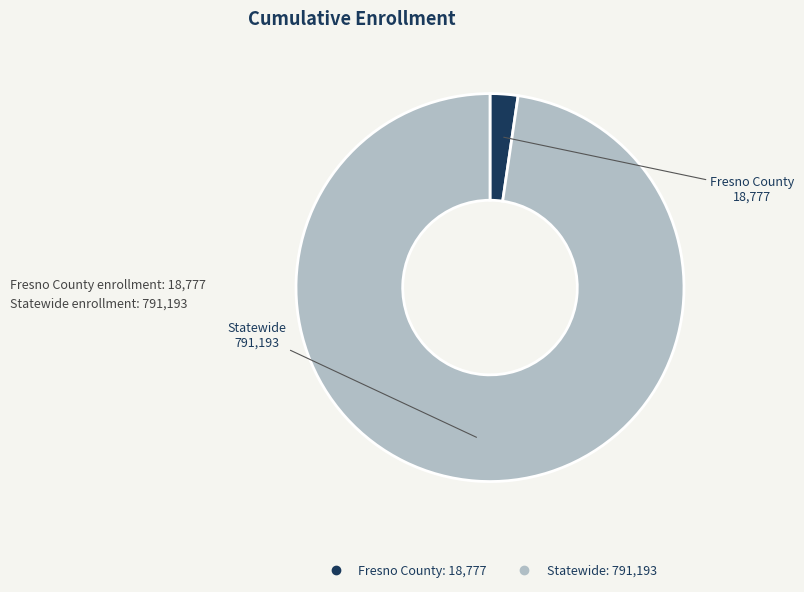

Approximately how many times larger is the value at Statewide compared to Fresno County?

42.1